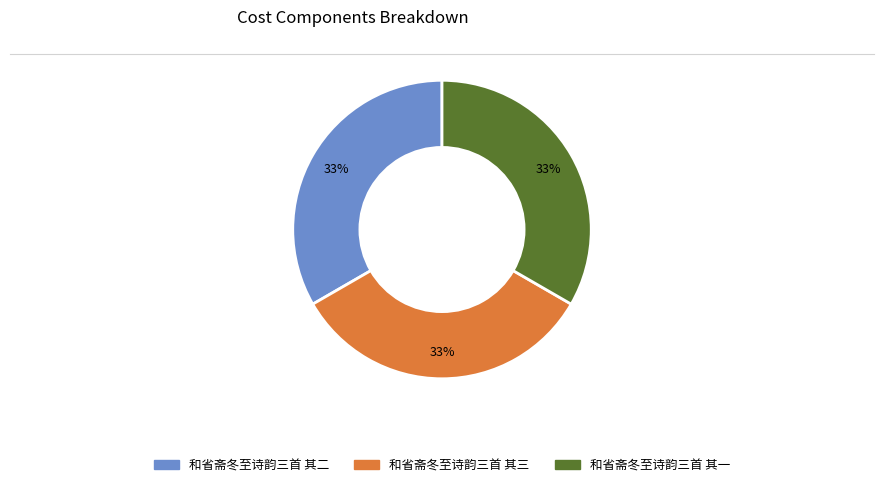

Combined, do 和省斋冬至诗韵三首 其二 and 和省斋冬至诗韵三首 其一 account for over 50%?

Yes